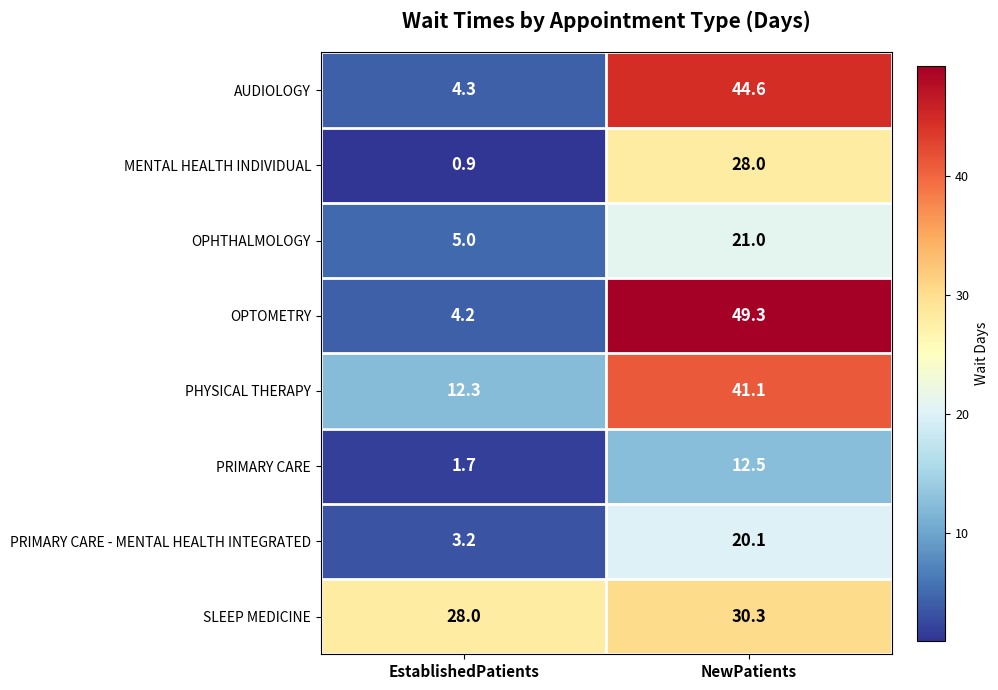

Rank the series at EstablishedPatients from highest to lowest value.

SLEEP MEDICINE, PHYSICAL THERAPY, OPHTHALMOLOGY, AUDIOLOGY, OPTOMETRY, PRIMARY CARE - MENTAL HEALTH INTEGRATED, PRIMARY CARE, MENTAL HEALTH INDIVIDUAL